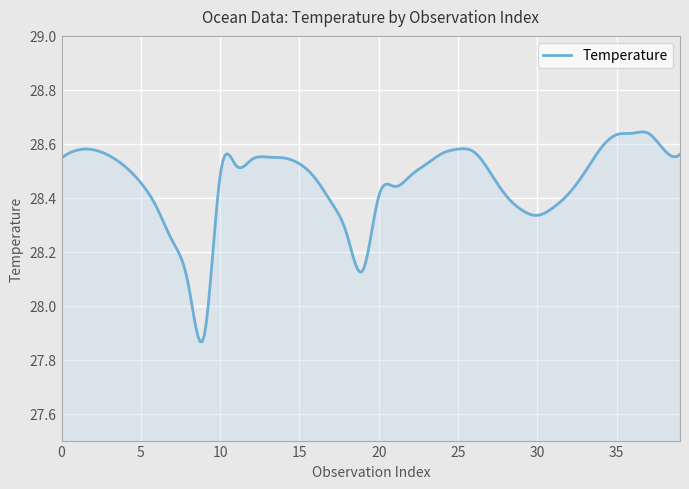

How many lines are shown in the chart?

1